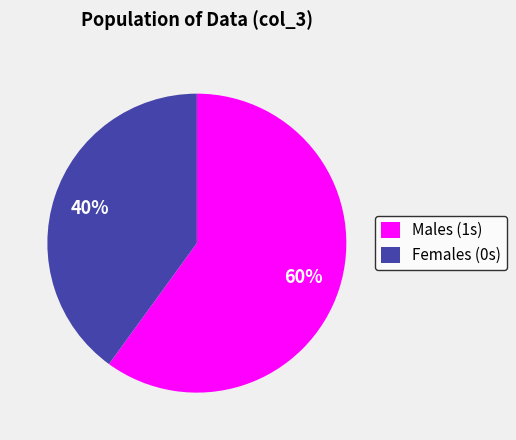

How many slices are in this pie chart?

2